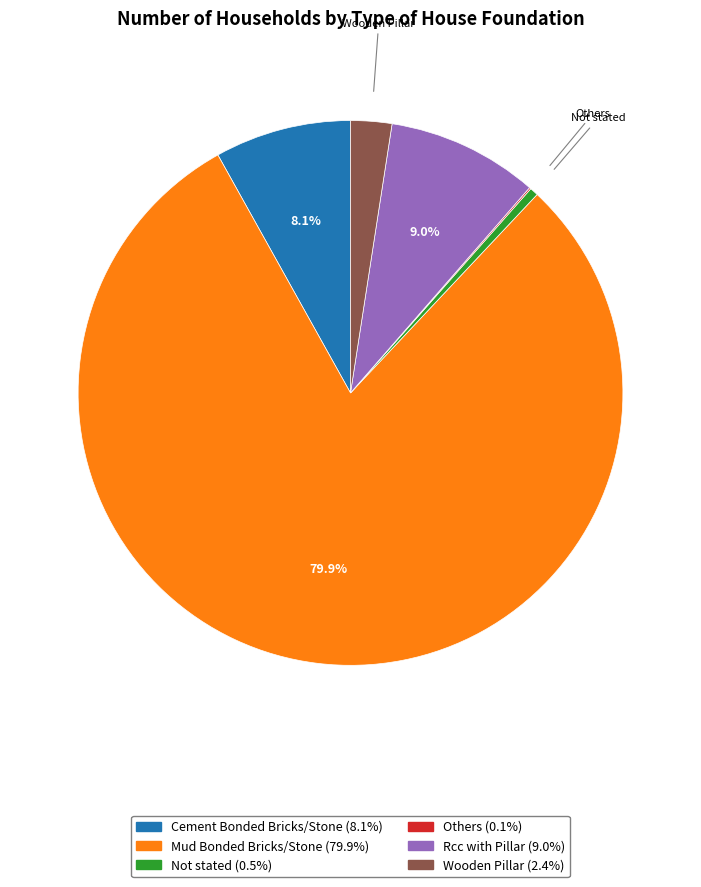

Is there any slice that represents more than half of the pie?

Yes